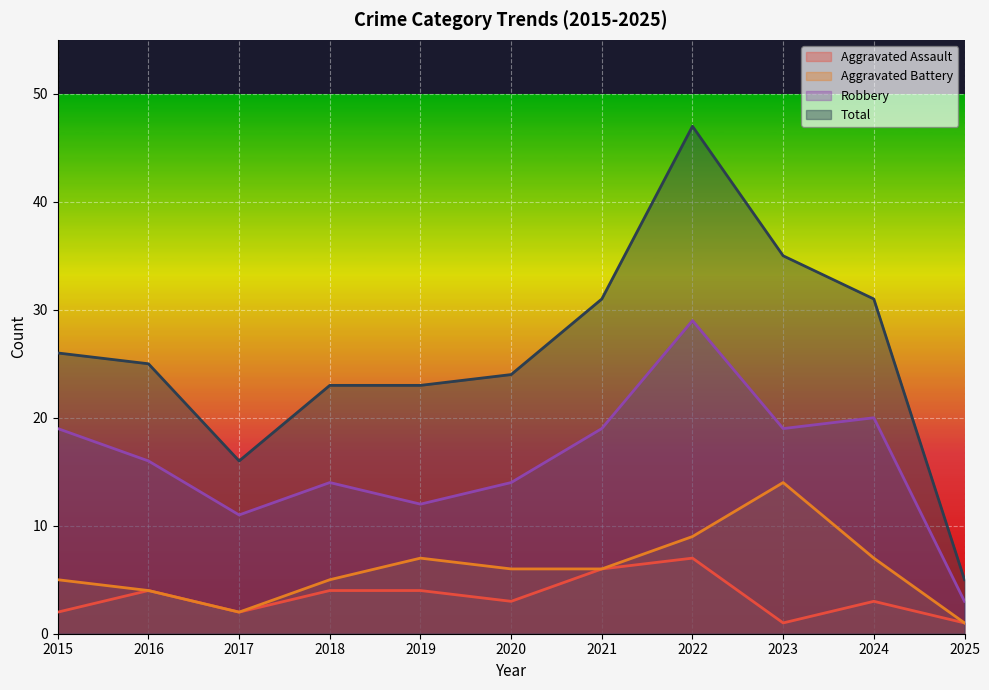

What is the approximate value of Aggravated Assault at 2016?

4